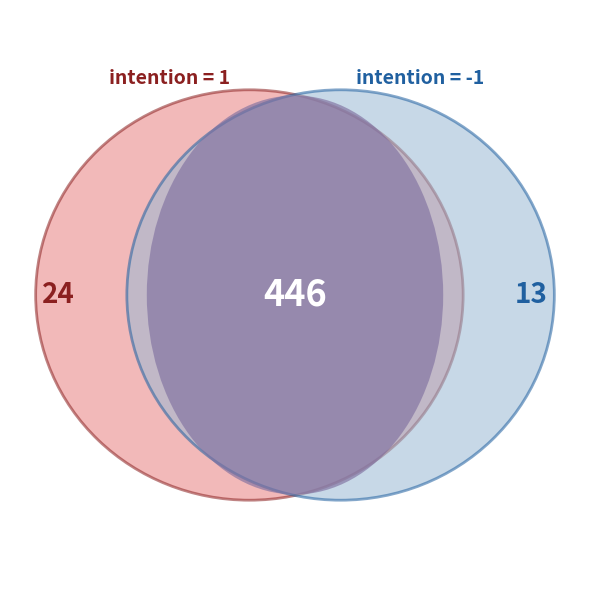

Is the sum of 1 and -1 greater than half?

Yes